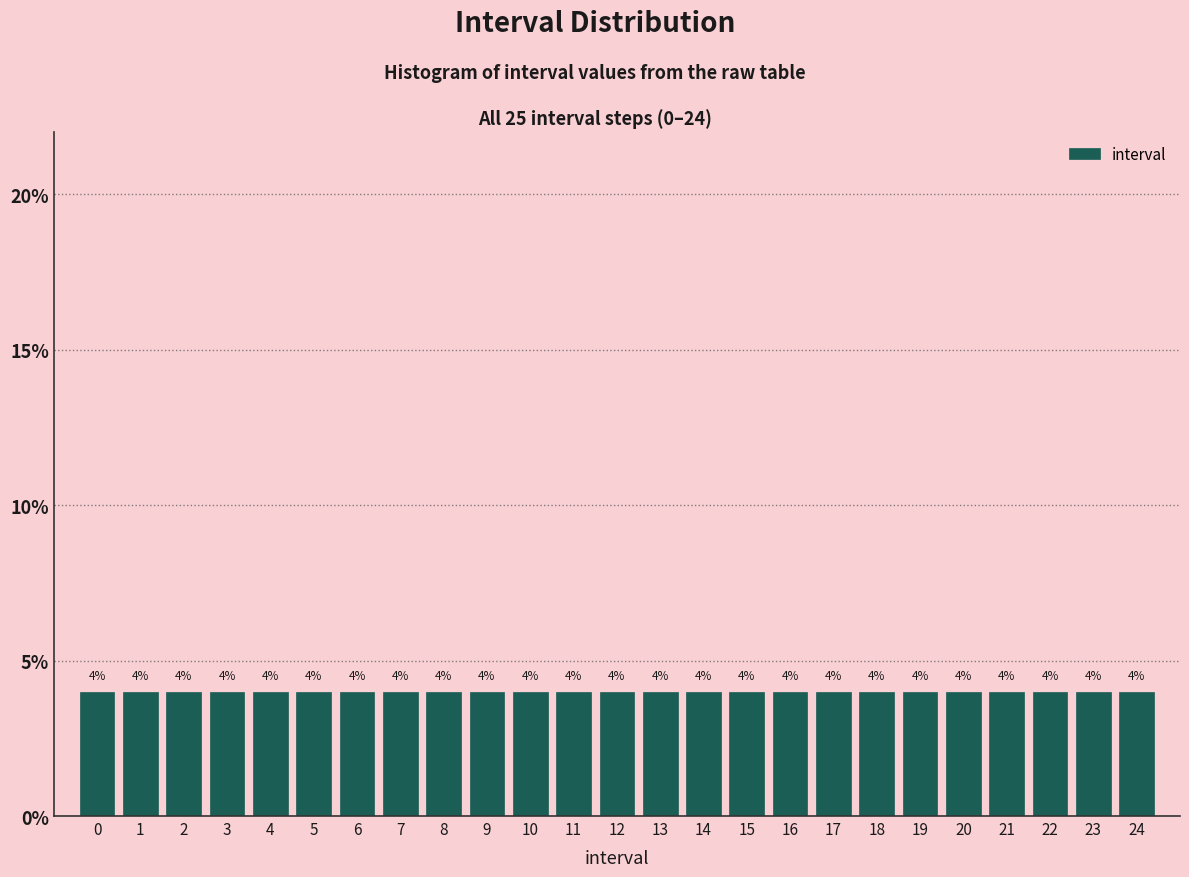

Reading left to right, list every bar in this chart as the range it spans on the x-axis followed by its height.

-0.5 to 0.5: 4
0.5 to 1.5: 4
1.5 to 2.5: 4
2.5 to 3.5: 4
3.5 to 4.5: 4
4.5 to 5.5: 4
5.5 to 6.5: 4
6.5 to 7.5: 4
7.5 to 8.5: 4
8.5 to 9.5: 4
9.5 to 10.5: 4
10.5 to 11.5: 4
11.5 to 12.5: 4
12.5 to 13.5: 4
13.5 to 14.5: 4
14.5 to 15.5: 4
15.5 to 16.5: 4
16.5 to 17.5: 4
17.5 to 18.5: 4
18.5 to 19.5: 4
19.5 to 20.5: 4
20.5 to 21.5: 4
21.5 to 22.5: 4
22.5 to 23.5: 4
23.5 to 24.5: 4